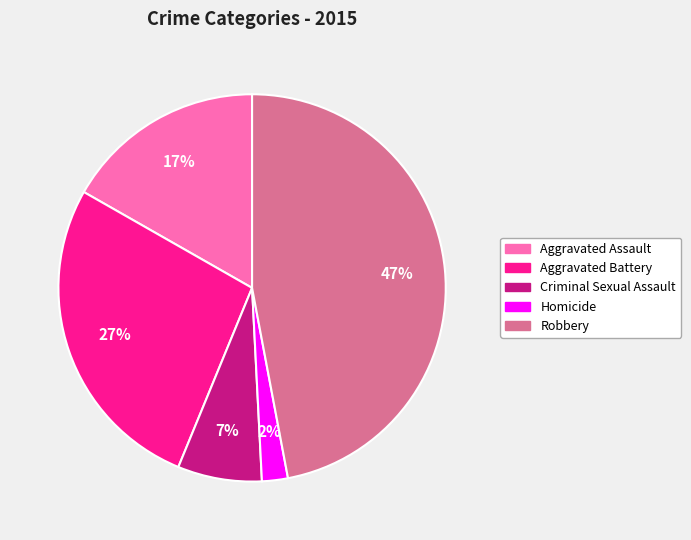

Which has a higher value, Aggravated Assault or Robbery?

Robbery